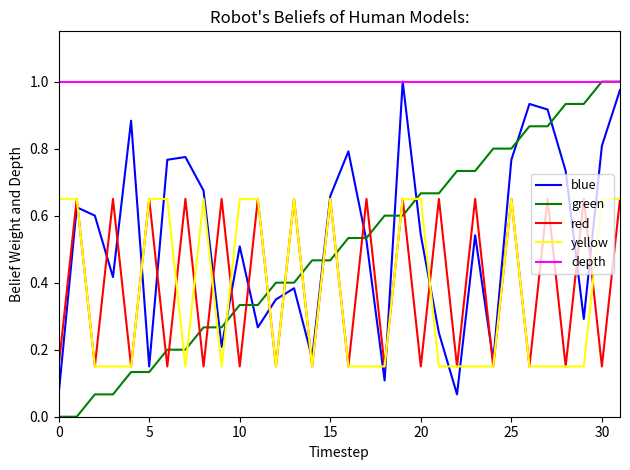

True or false: yellow and depth cross at least once.

False